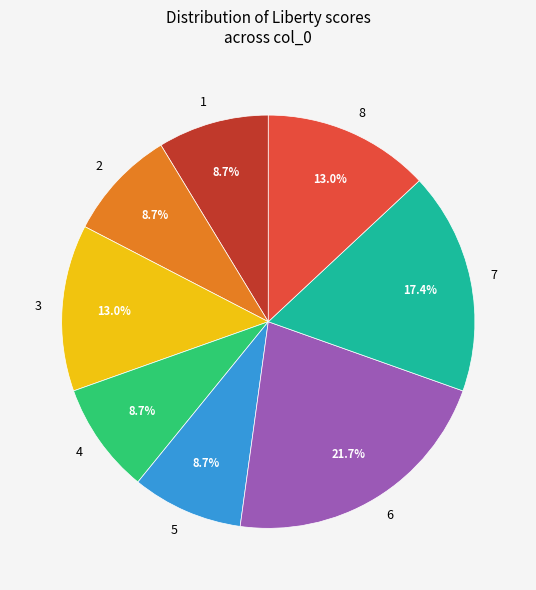

Is there any slice that represents more than half of the pie?

No